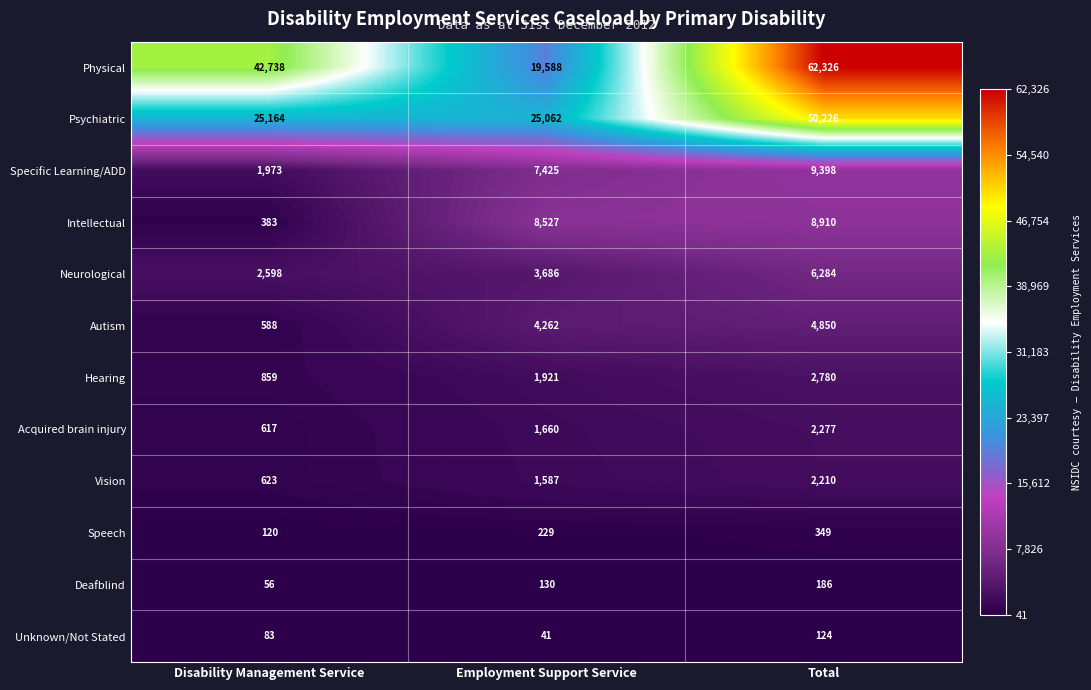

How many Physical values are between 19588 and 62326?

3